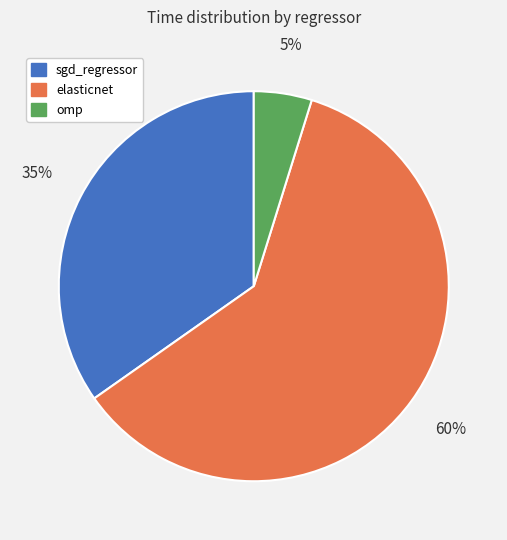

What is the largest slice in the pie chart?

elasticnet